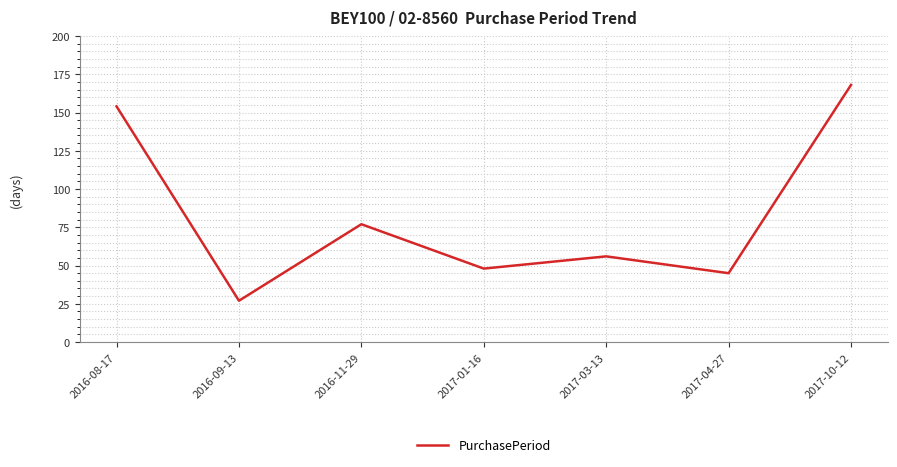

Rank the categories by value from lowest to highest.

2016-09-13, 2017-04-27, 2017-01-16, 2017-03-13, 2016-11-29, 2016-08-17, 2017-10-12